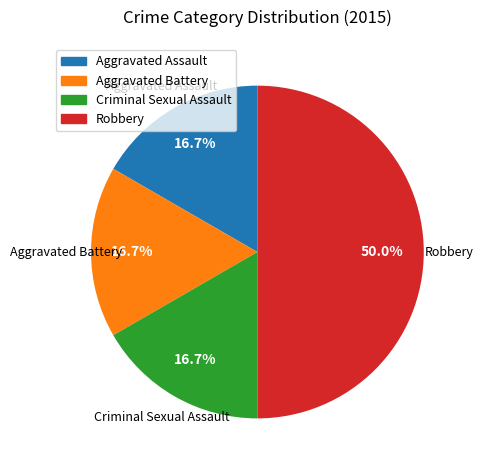

Which category has the biggest portion of the pie?

Robbery